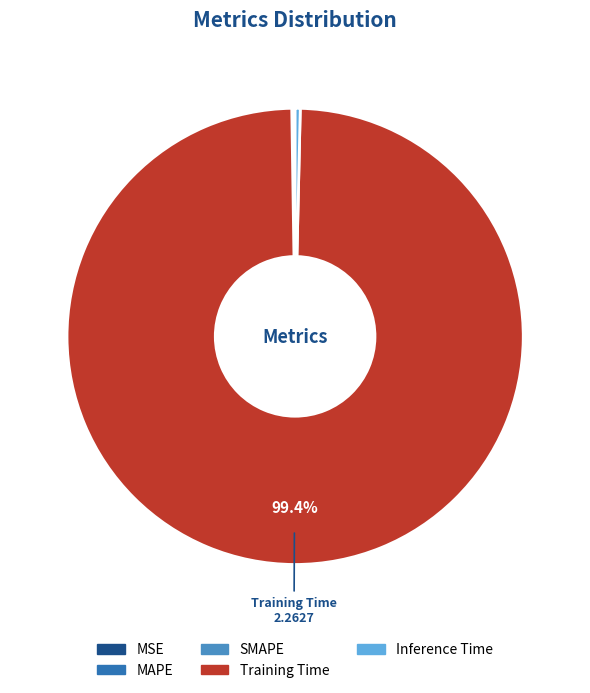

Which category accounts for the majority?

Training Time